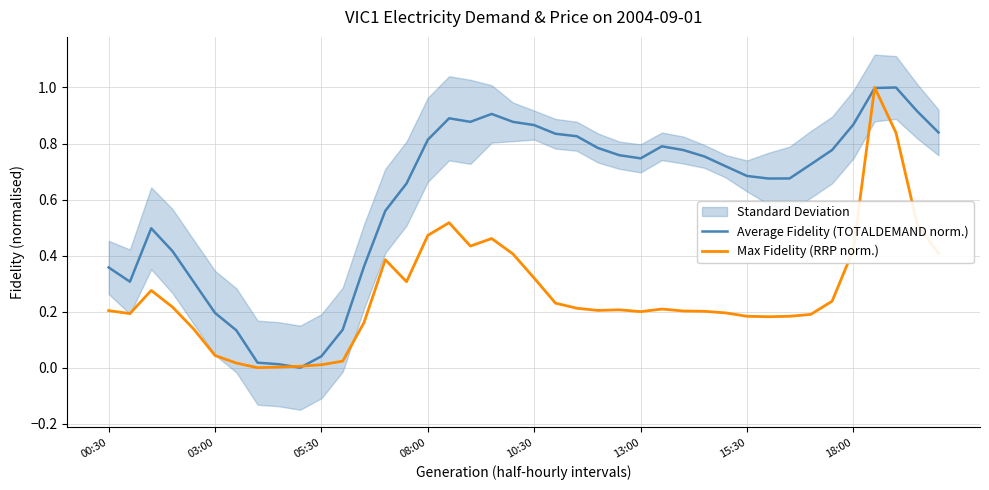

What is the highest value of the Average Fidelity (TOTALDEMAND norm.) series?

1.0